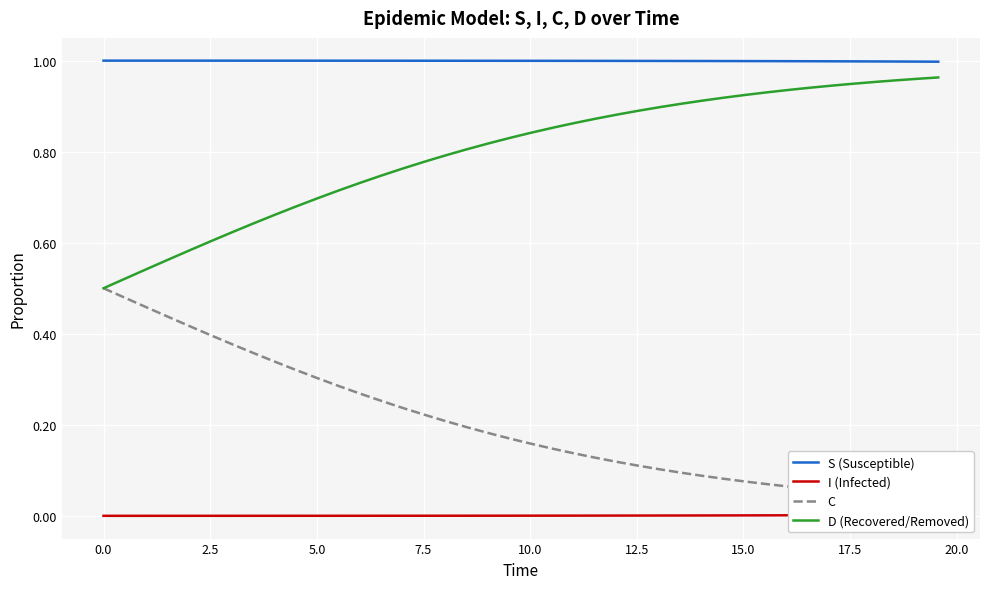

At how many categories does at least one series exceed 0?

40